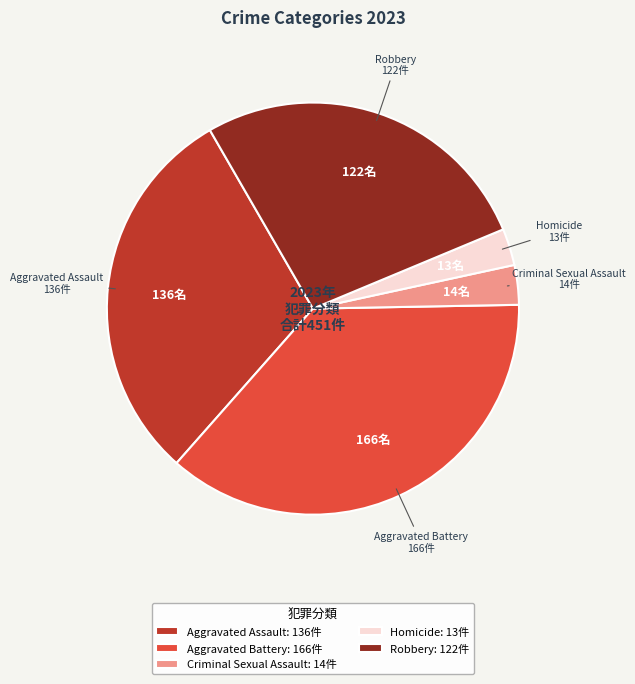

How many segments does this pie chart have?

5